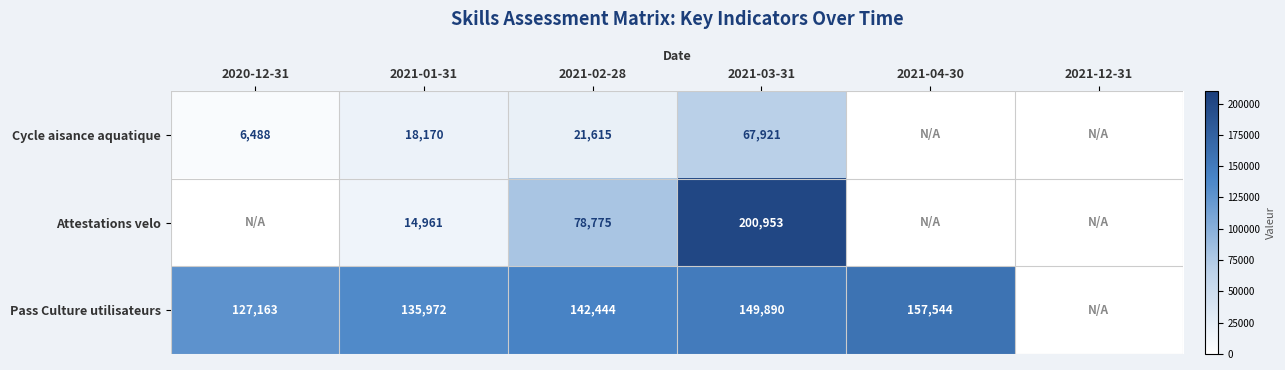

Which has a higher value, 2021-01-31 or 2020-12-31?

2021-01-31